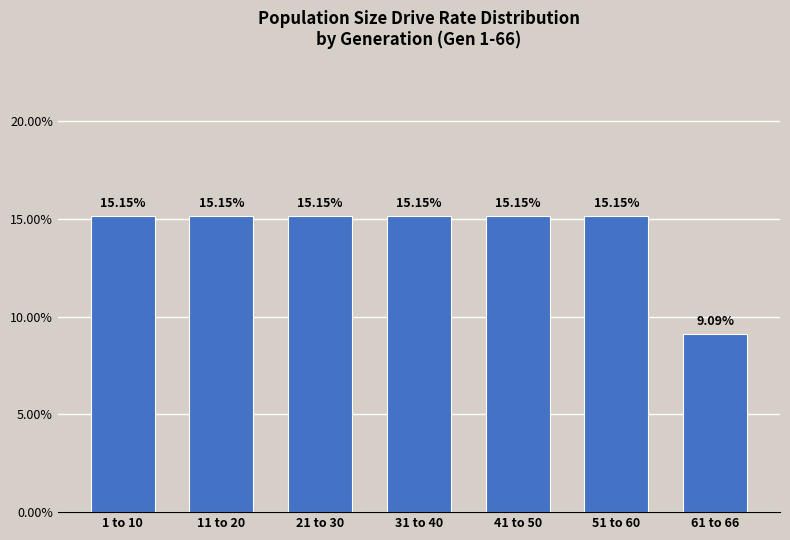

What is the ratio of the value at 31 to 40 to the value at 1 to 10?

1.0